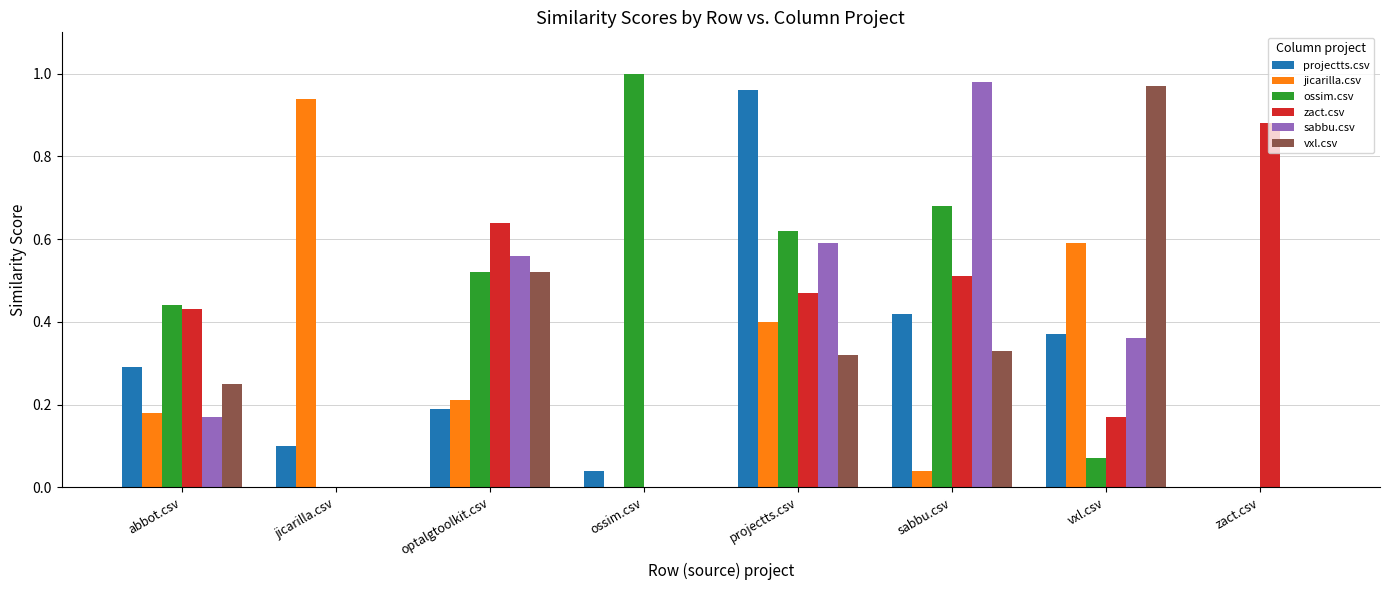

What is the sum of all vxl.csv values?

2.4